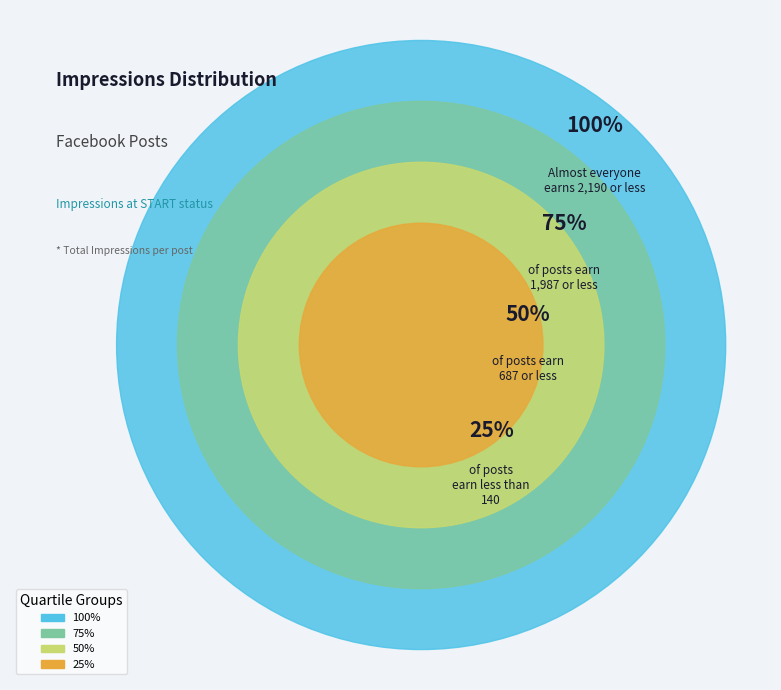

True or false: Education weapon accounts for 1% of the total.

False